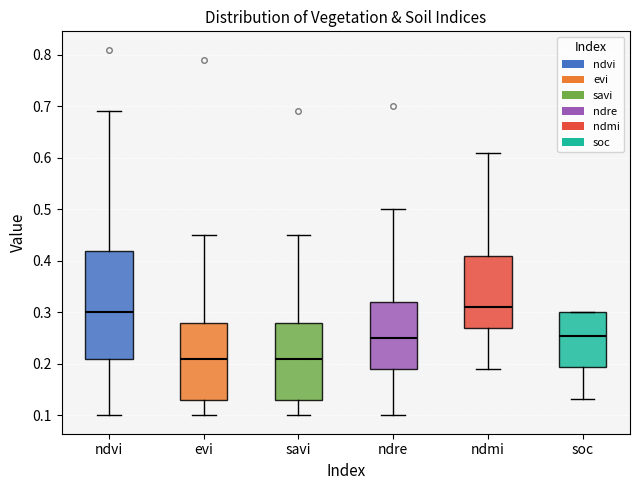

Comparing the boxes themselves (not the whiskers), which one is the tallest?

ndvi